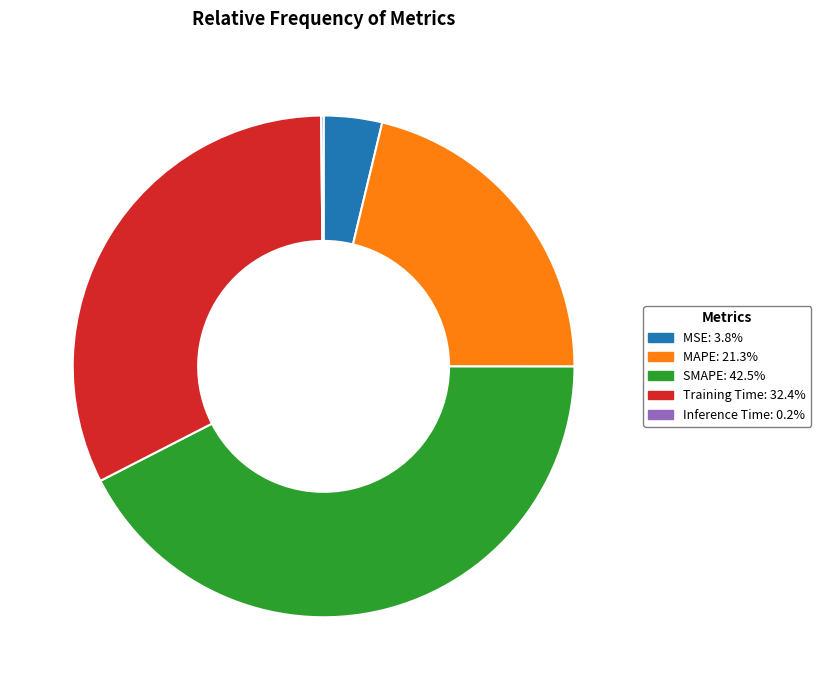

The Training Time slice represents 39% of the pie. True or false?

False